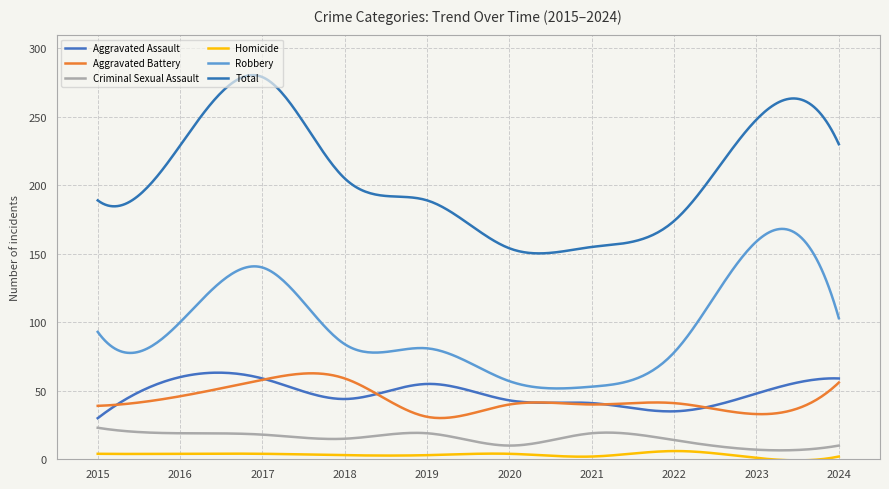

Reading right to left, transcribe all the data shown in this chart.

Aggravated Assault: 59	48	35	41	43	55	44	59	60	30
Aggravated Battery: 56	33	41	40	40	31	59	58	46	39
Criminal Sexual Assault: 10	7	14	19	10	19	15	18	19	23
Homicide: 2	1	6	2	4	3	3	4	4	4
Robbery: 103	159	78	53	57	81	84	140	100	93
Total: 230	248	174	155	154	189	205	279	229	189